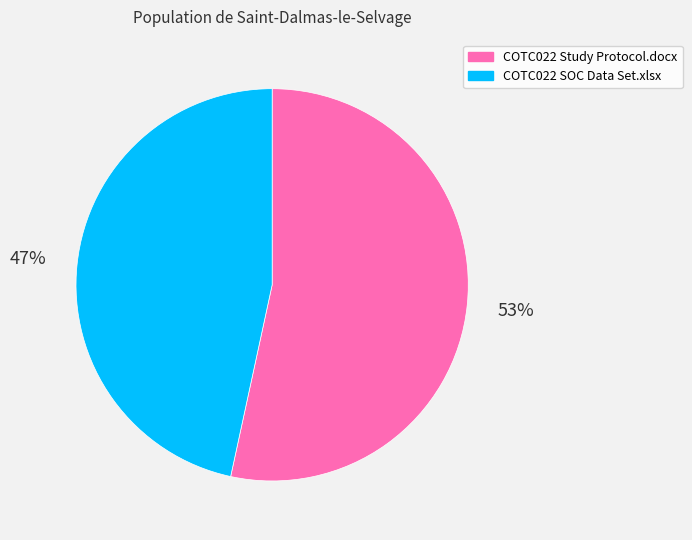

Which category has the biggest portion of the pie?

COTC022 Study Protocol.docx